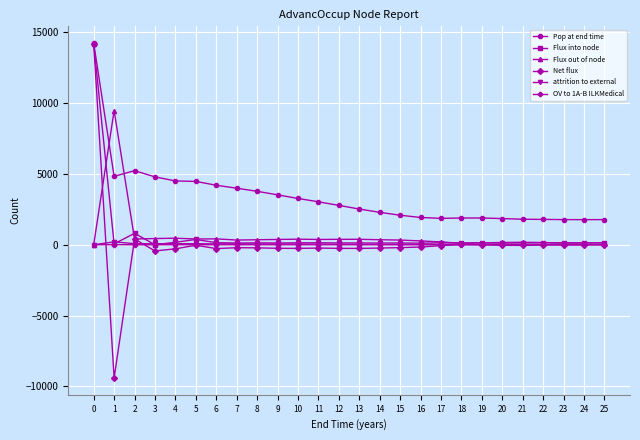

Which series has the largest total across all categories?

Pop at end time